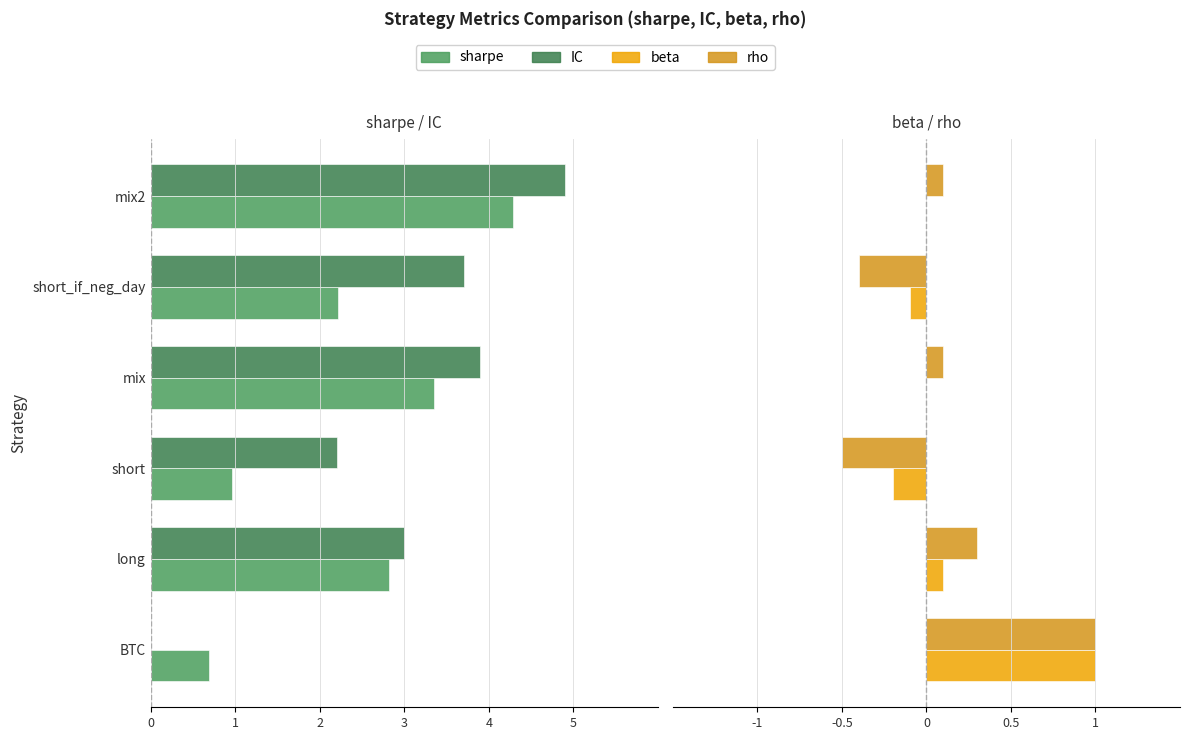

Rank the series at long from highest to lowest value.

rho, beta, sharpe, IC